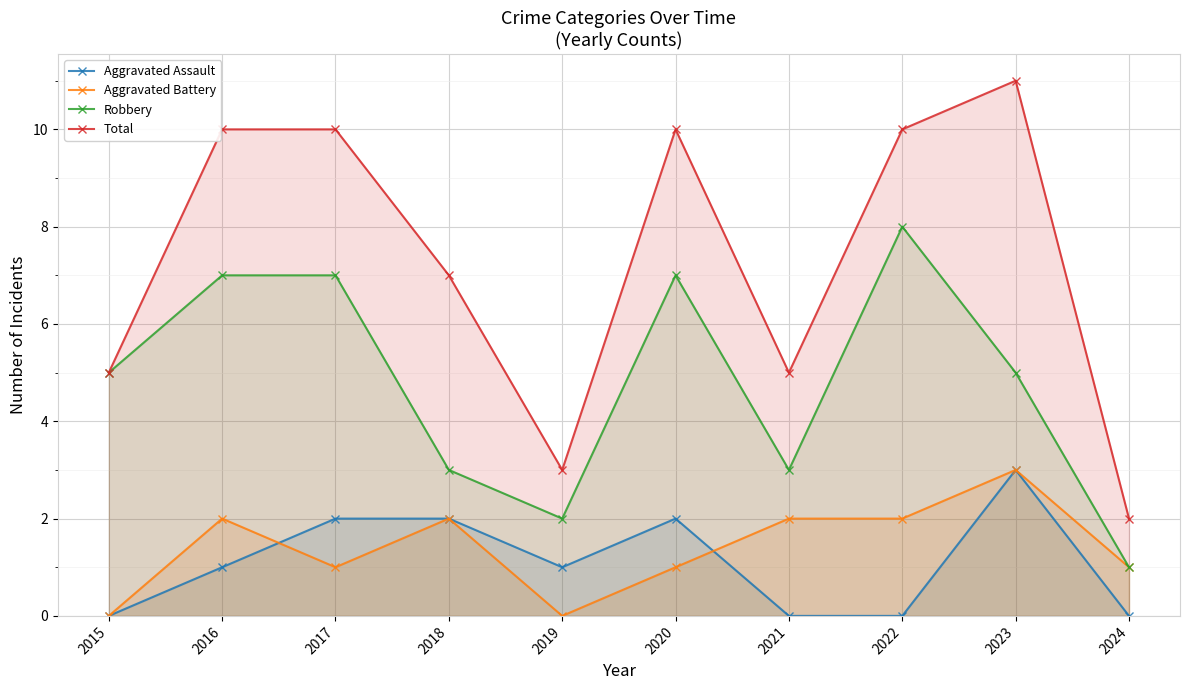

Read the Aggravated Assault value at 2019.

1